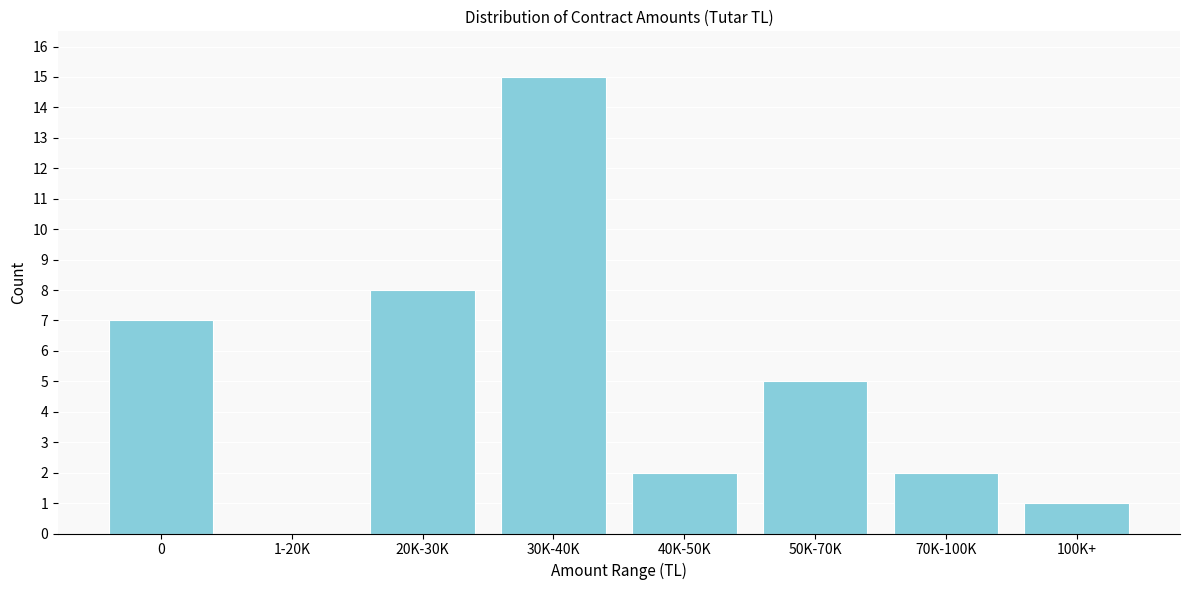

Reading left to right, transcribe all the data shown in this chart.

0=7	1-20K=0	20K-30K=8	30K-40K=15	40K-50K=2	50K-70K=5	70K-100K=2	100K+=1